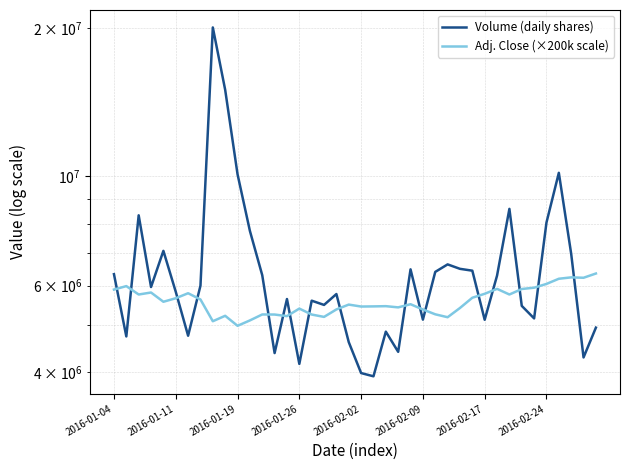

Reading right to left, extract all data points from this chart.

Volume (daily shares): 4930165.0	4288652.0	6963490.0	10171544.0	8060863.0	5147530.0	5458531.0	8593182.0	6287866.0	5115135.0	6435301.0	6491299.0	6627541.0	6399015.0	5118551.0	6475622.0	4402364.0	4838127.0	3926168.0	3986142.0	4606797.0	5768939.0	5482909.0	5592784.0	4160465.0	5635980.0	4377094.0	6299883.0	7752169.0	10105201.0	14996838.0	20079923.0	5999680.0	4747195.0	5831043.0	7060975.0	5961929.0	8338209.0	4731184.0	6330855.0
Adj. Close (×200k scale): 6350579.3	6225643.6	6237176.1	6196812.3	6048811.5	5943096.6	5906577.0	5756654.1	5910421.1	5775875.0	5670160.1	5404911.9	5176183.5	5247300.7	5366470.2	5501016.4	5420288.7	5451042.1	5445275.8	5441431.6	5491405.9	5368392.3	5183871.8	5241534.5	5389535.2	5203092.7	5241534.5	5243456.5	5099299.9	4972442.1	5210781.0	5080079.0	5624030.0	5791251.7	5656705.5	5564445.3	5810472.6	5756654.1	5987304.7	5891200.3